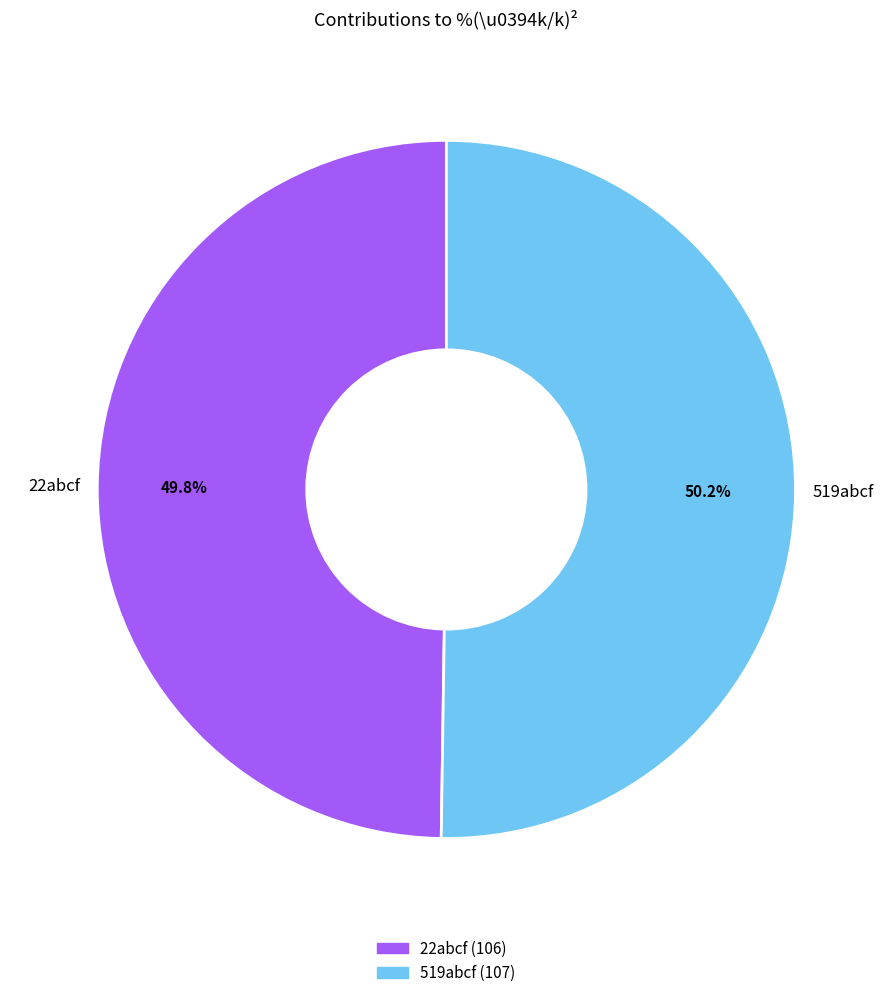

To the nearest percent, what portion does 22abcf represent?

50%